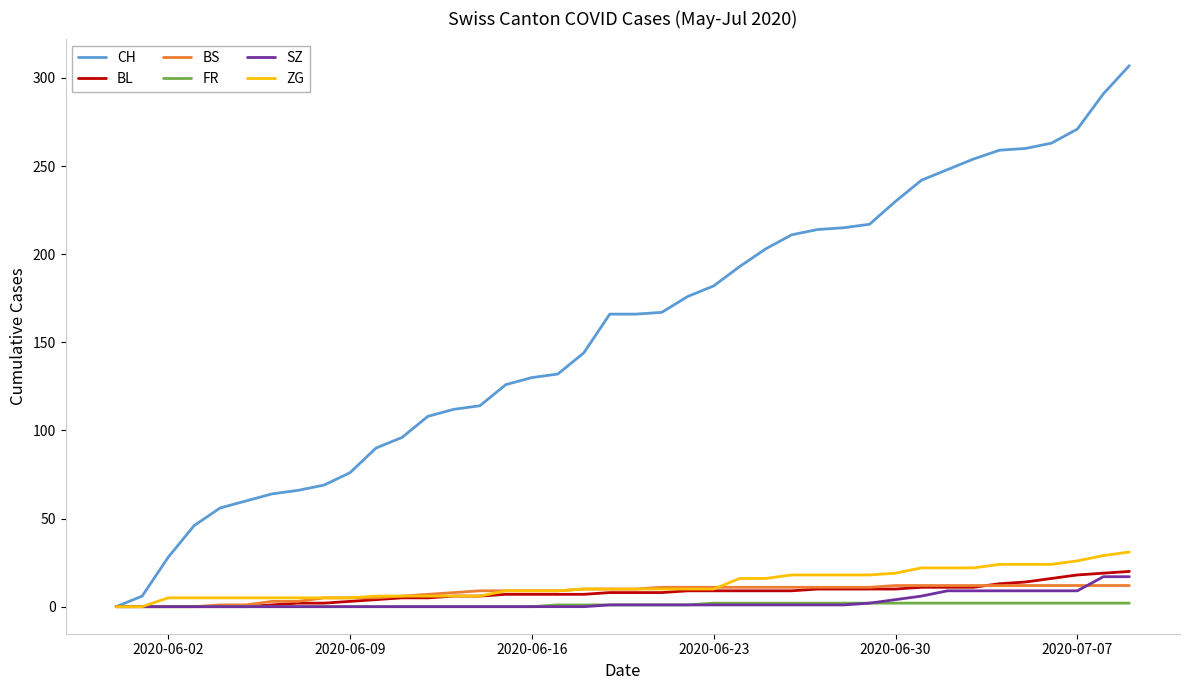

Which series has the largest total across all categories?

CH